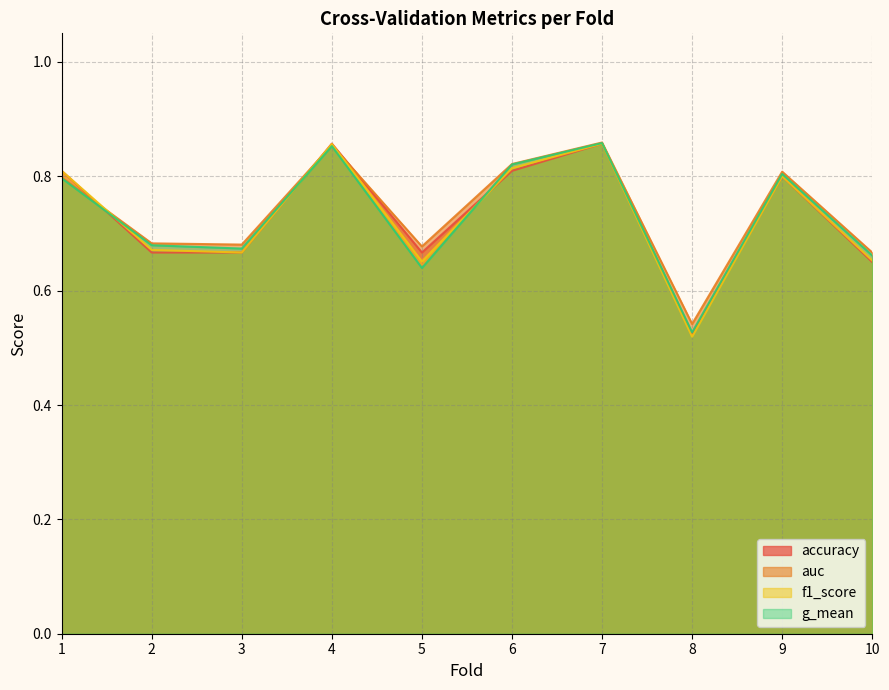

Reading left to right, extract all data points from this chart.

accuracy: 1=0.8	2=0.7	3=0.7	4=0.9	5=0.7	6=0.8	7=0.9	8=0.5	9=0.8	10=0.7
auc: 1=0.8	2=0.7	3=0.7	4=0.9	5=0.7	6=0.8	7=0.9	8=0.5	9=0.8	10=0.7
f1_score: 1=0.8	2=0.7	3=0.7	4=0.9	5=0.7	6=0.8	7=0.9	8=0.5	9=0.8	10=0.7
g_mean: 1=0.8	2=0.7	3=0.7	4=0.9	5=0.6	6=0.8	7=0.9	8=0.5	9=0.8	10=0.7